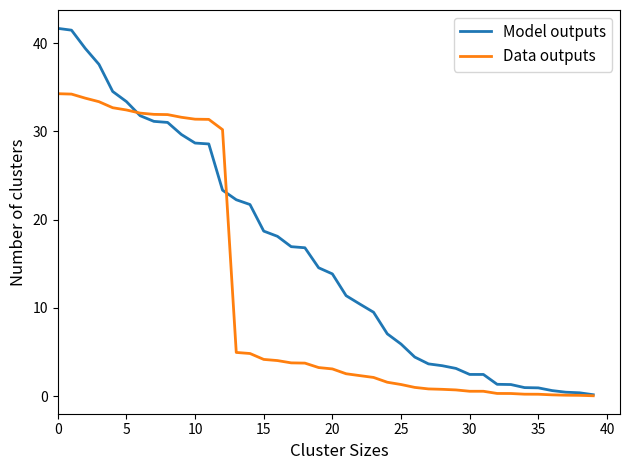

Which series has the largest range (max minus min)?

Model outputs